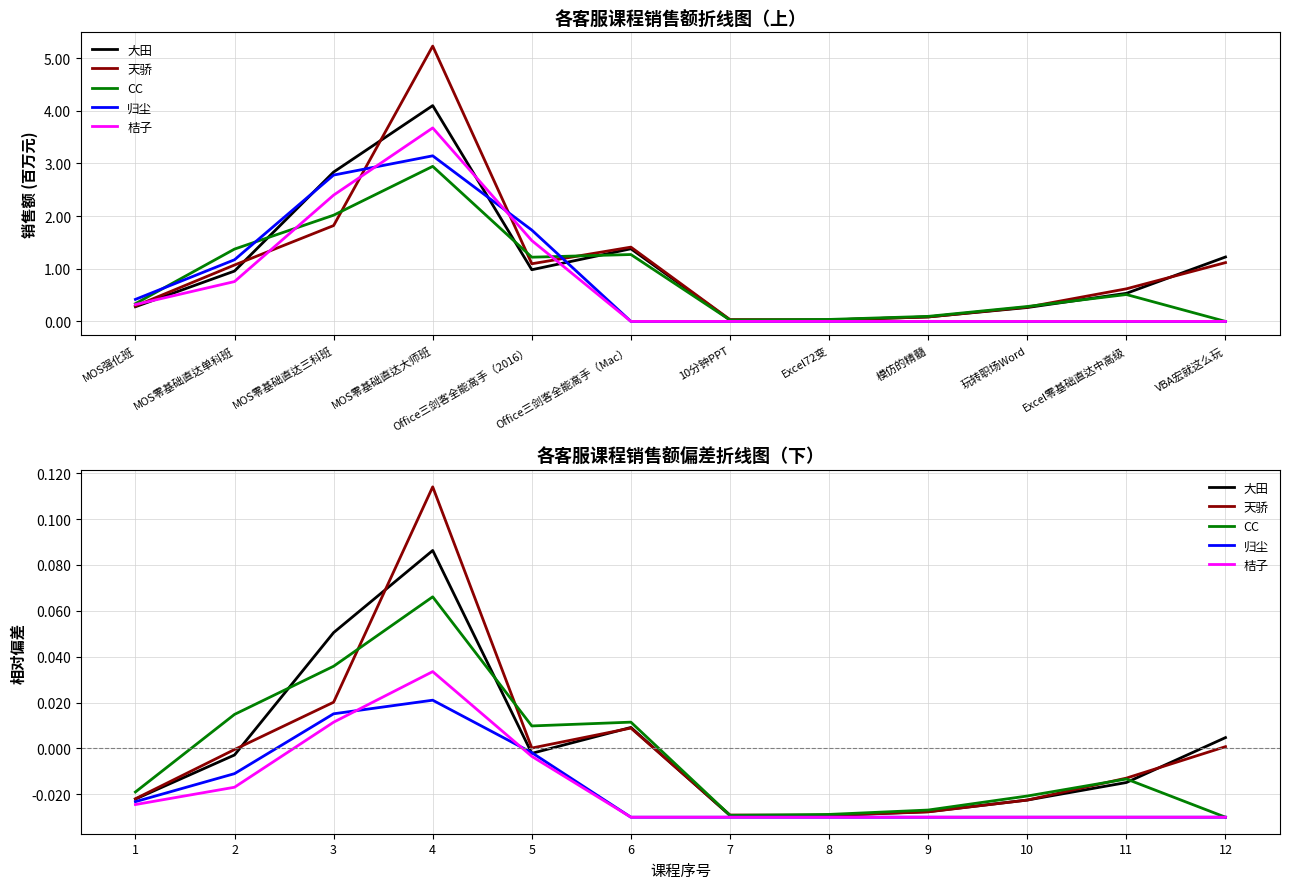

Is the value of CC at 11 greater than the value of 归尘 at 5?

No